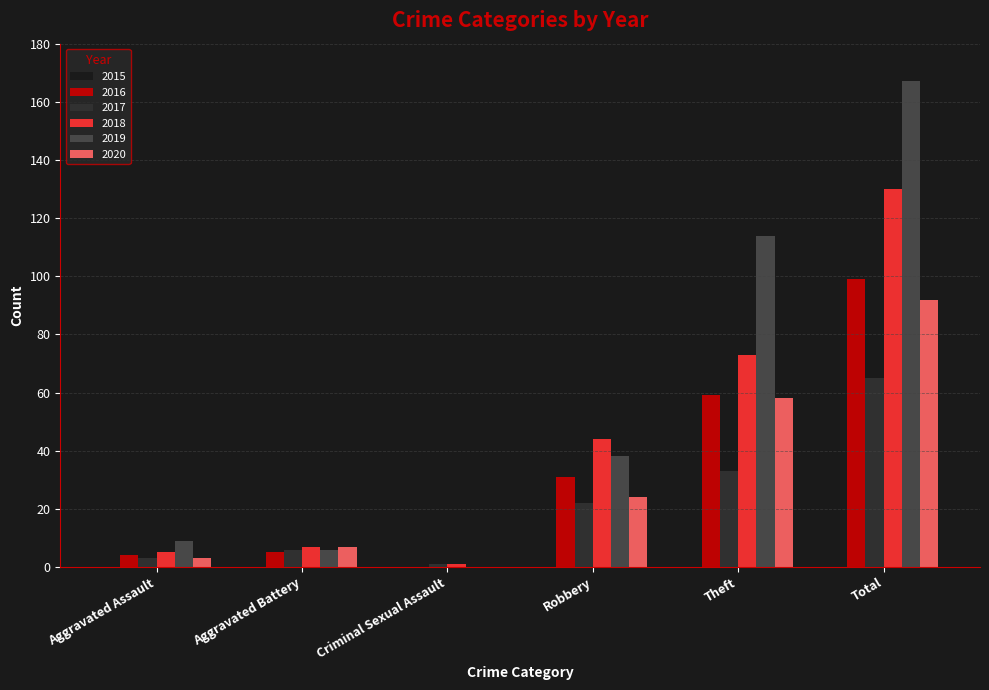

Which category has the highest value in the 2019 series?

Total